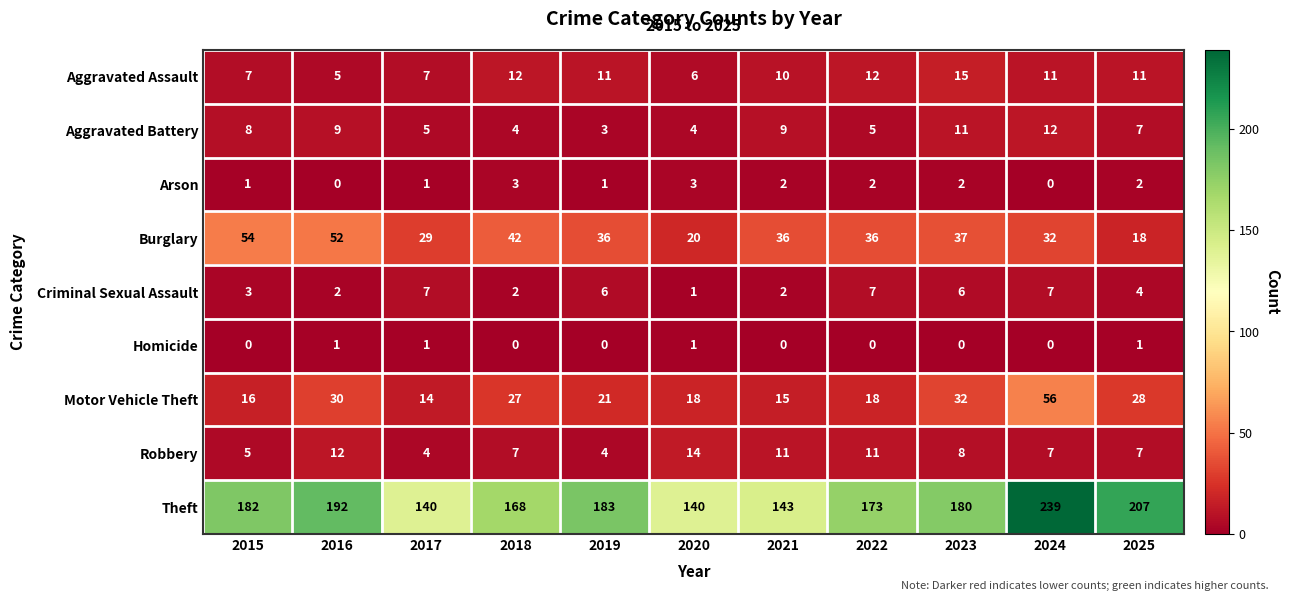

The Aggravated Battery series shows 5 at 2016. True or false?

False